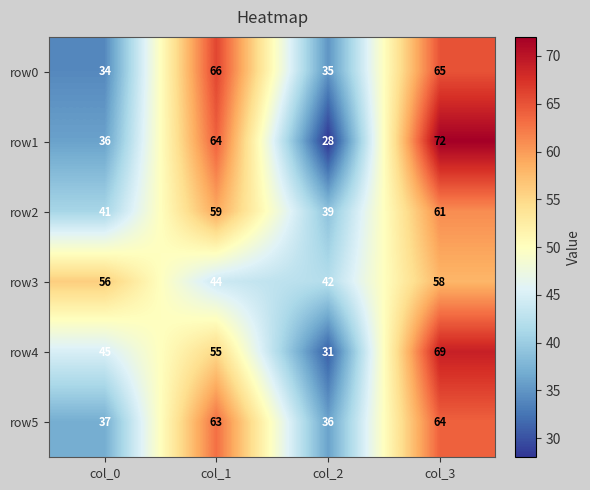

True or false: row4 has a value of 42 at col_2.

False